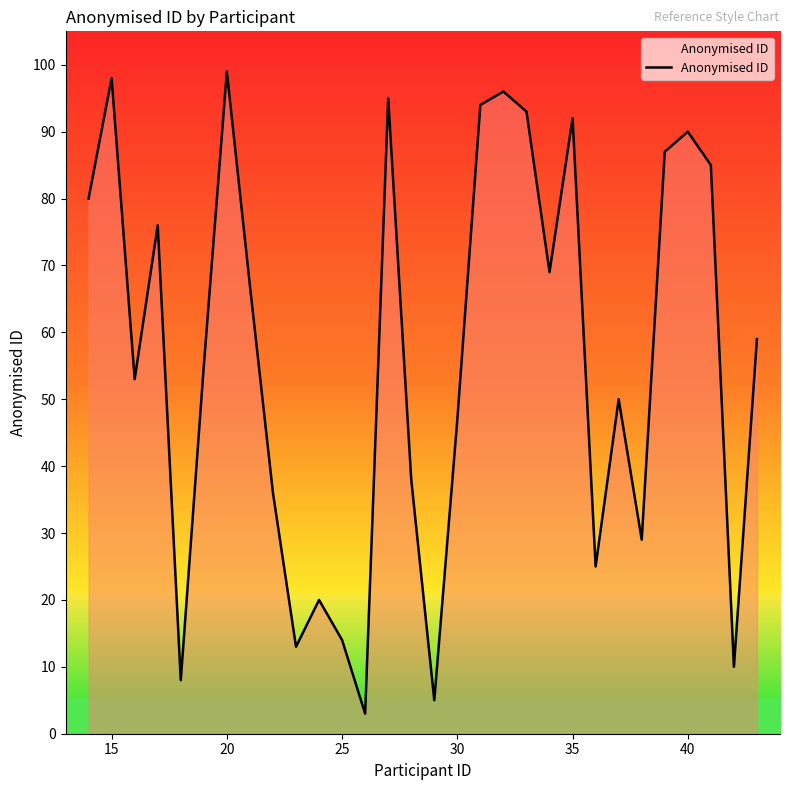

What is the minimum value shown in the chart?

3